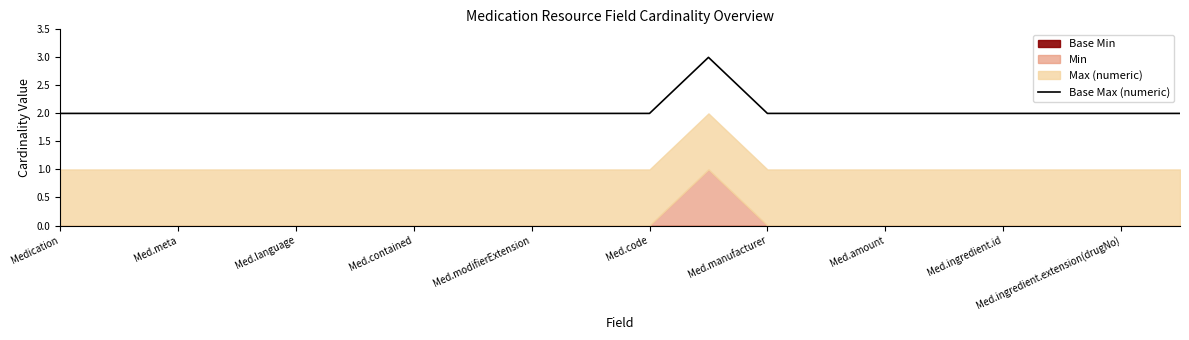

True or false: Base Max (numeric) has a value of 3 at Med.amount.

False